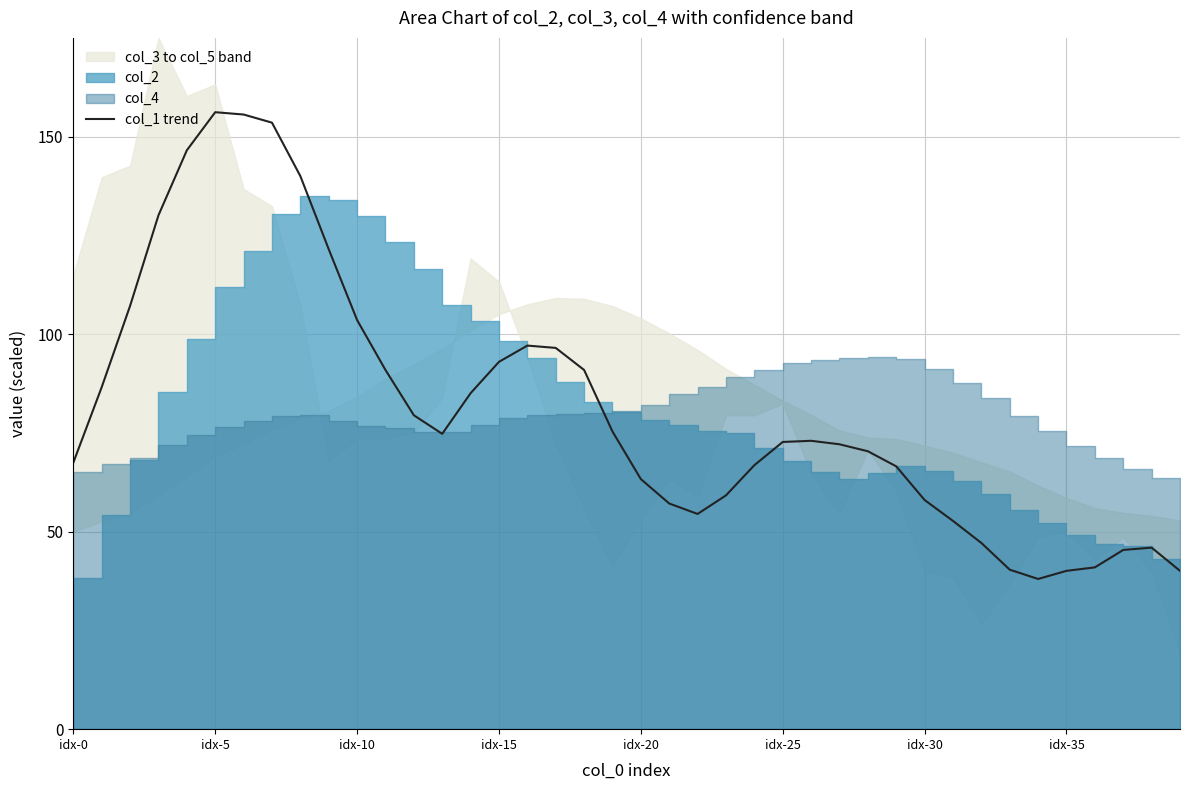

Between 26 and 20, which is larger?

26